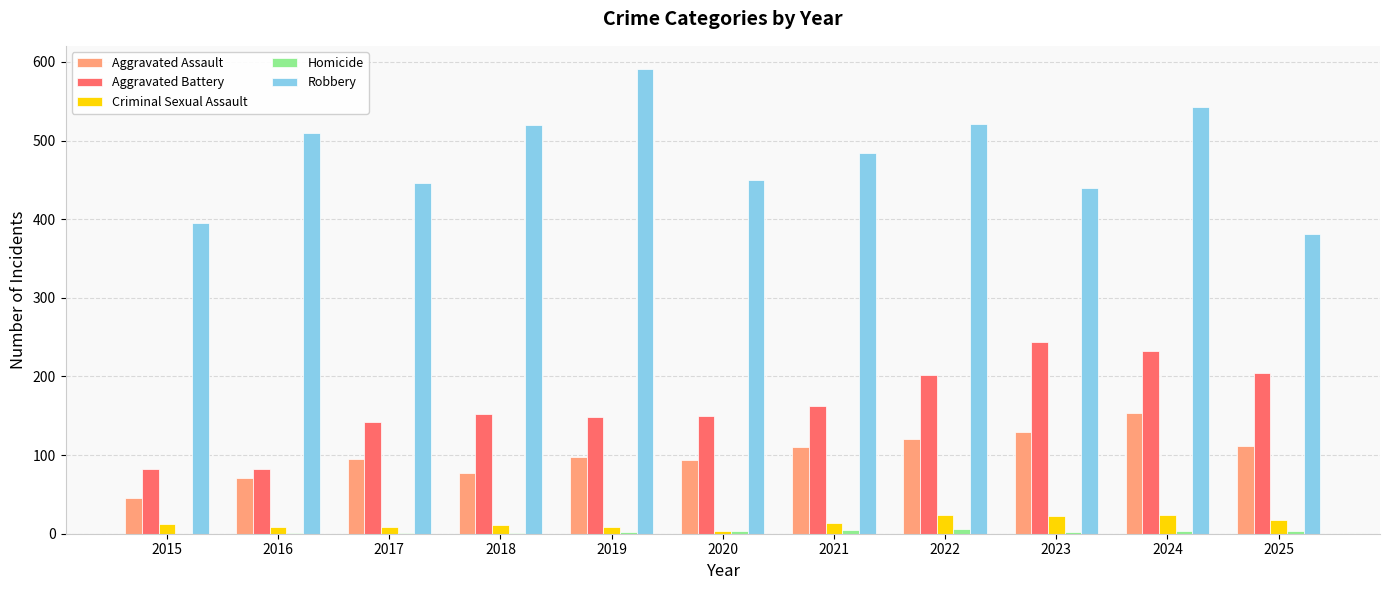

Which series has the largest range (max minus min)?

Robbery